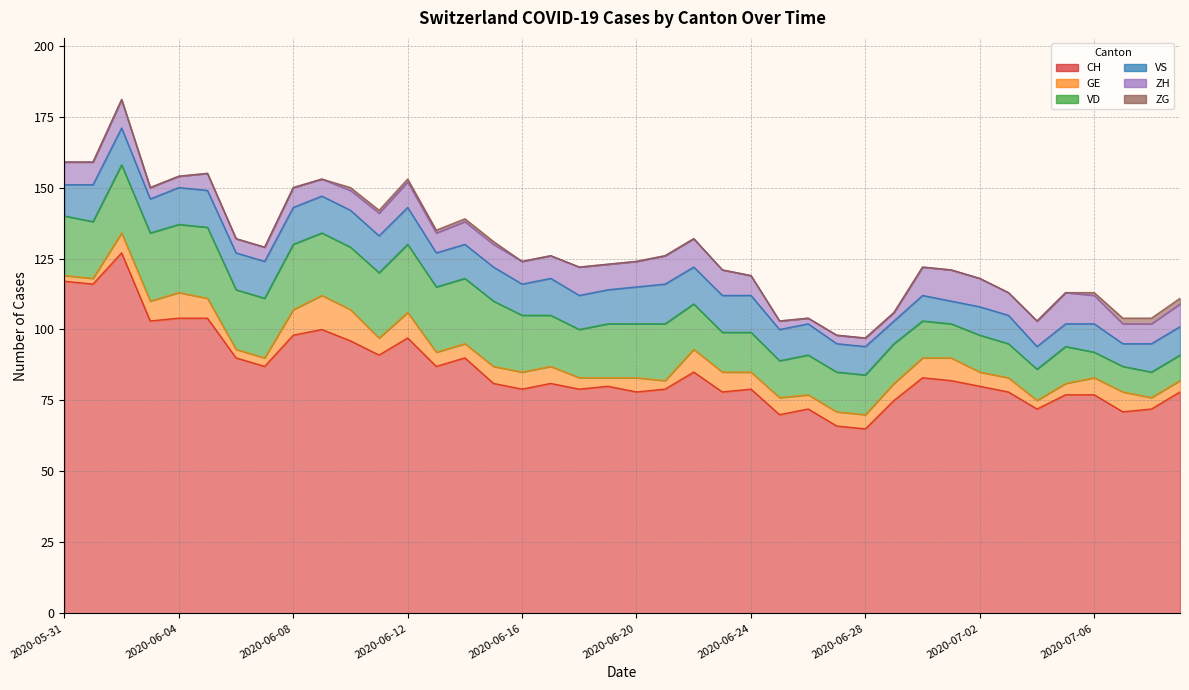

What is the value of the ZG point at the 14th from the left?

1